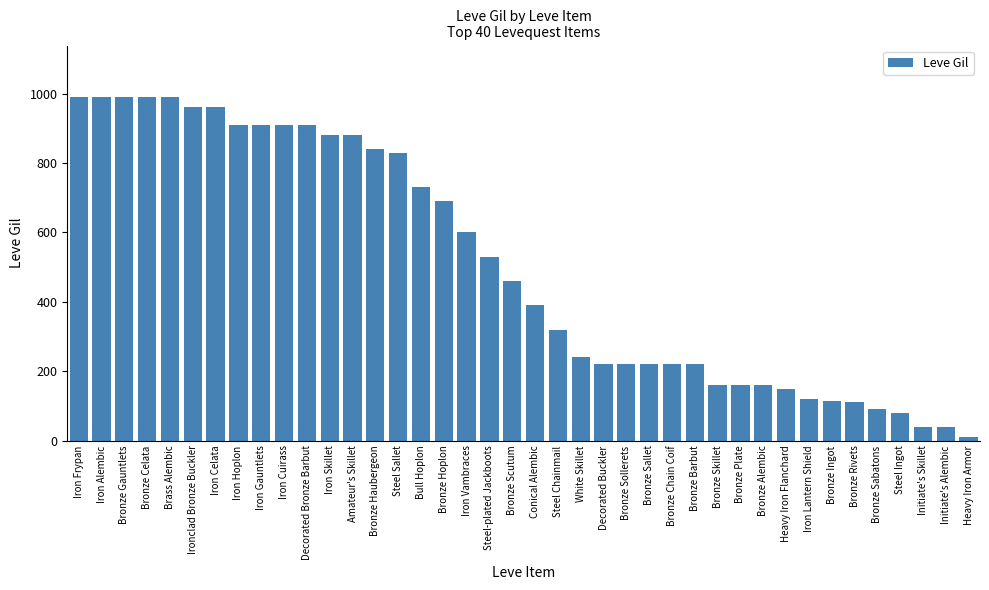

At which label is the value closest to 500?

Steel-plated Jackboots